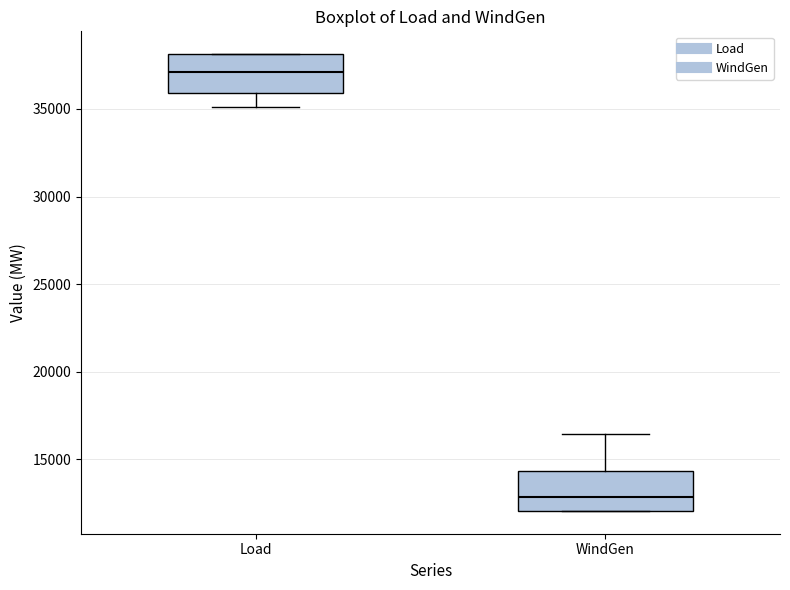

Reading left to right, read every box against the y-axis: the position of its median line, the range the box covers, and the ends of its whiskers. The values are not printed on the chart, so give them approximately, as read against the axis.

Load: median 37000, box 36000 to 38000, whiskers 35000 to 38000
WindGen: median 13000, box 12000 to 14500, whiskers 12000 to 16500